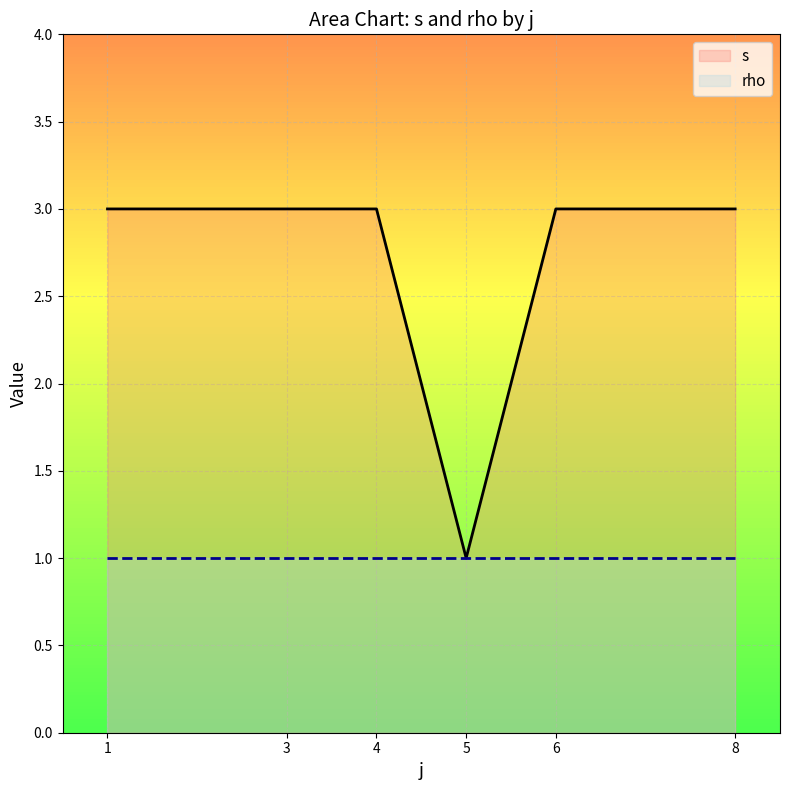

Is it true that rho equals 2 at 8?

False